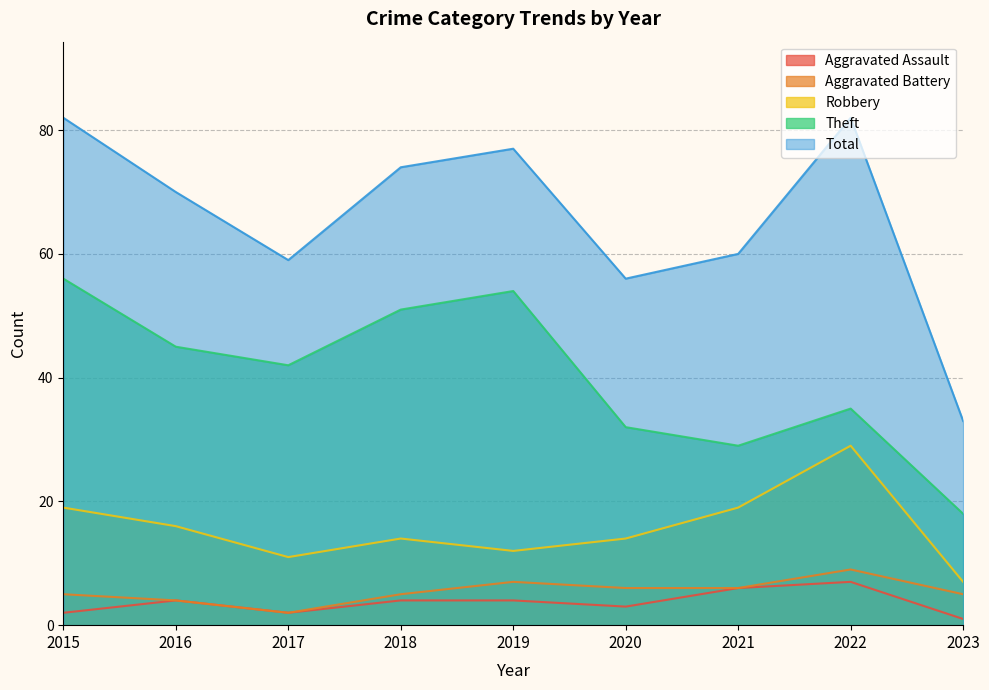

Does the chart have visible grid lines?

Yes